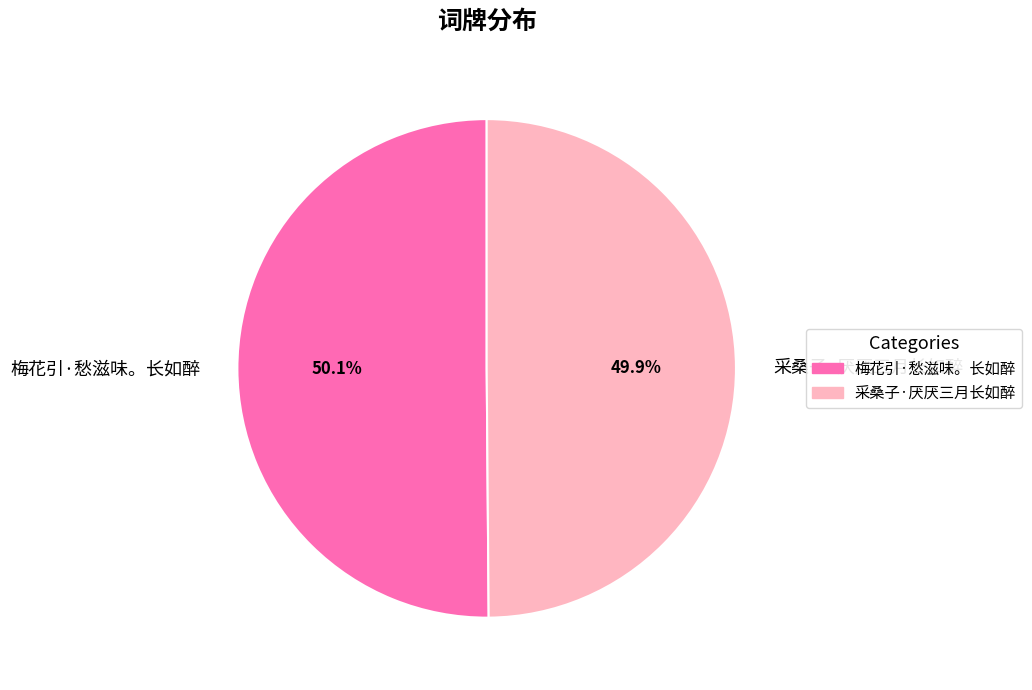

Is the sum of 采桑子·厌厌三月长如醉 and 梅花引·愁滋味。长如醉 greater than half?

Yes